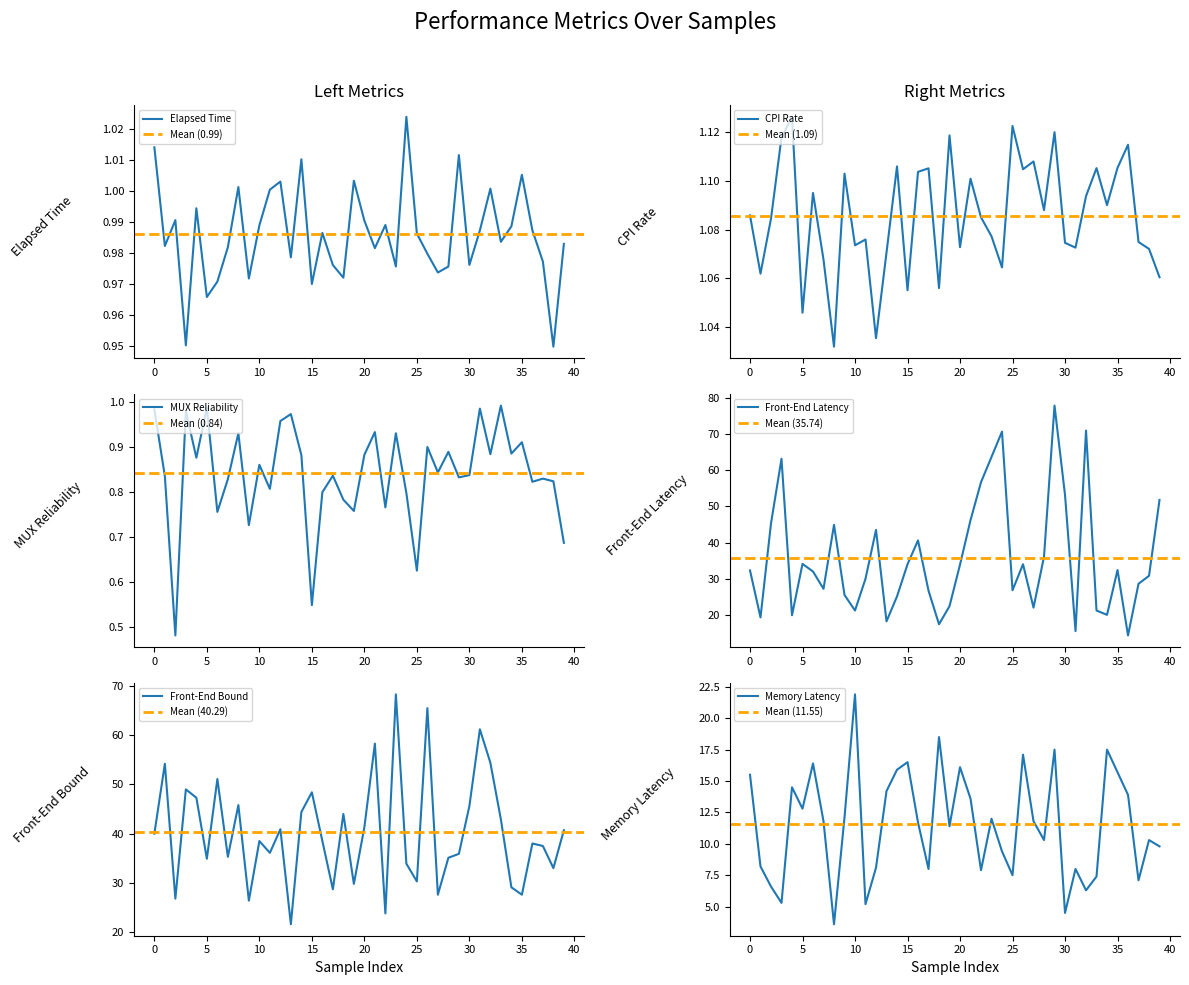

Is it true that Elapsed Time equals 1.0 at 31?

True